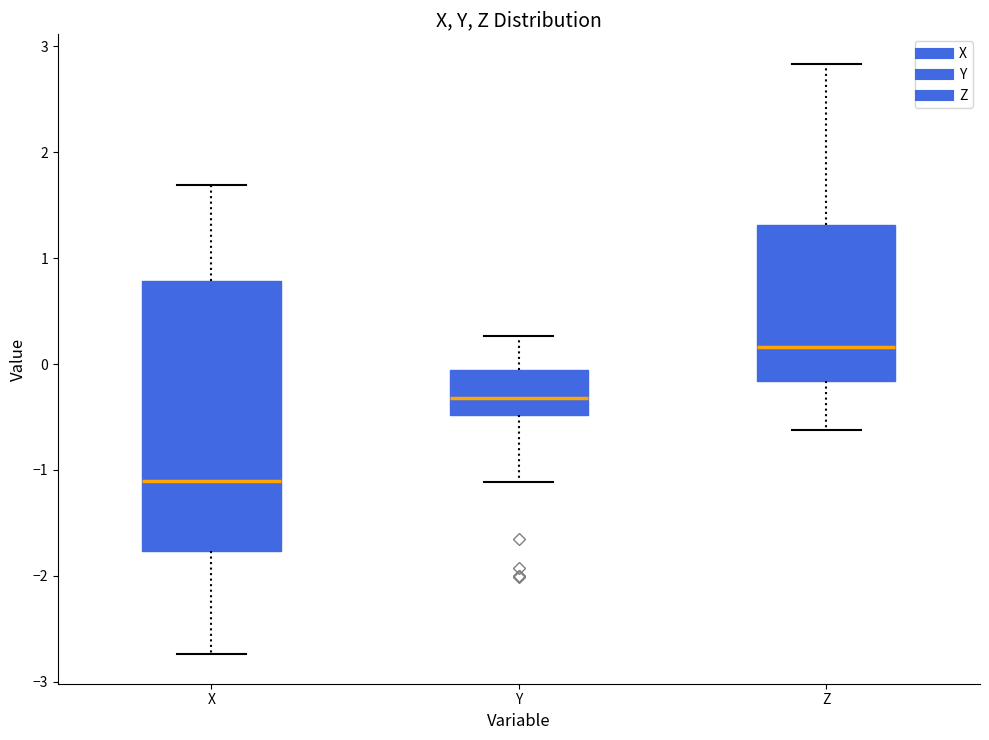

Where does the upper whisker of the box for X end on the y-axis? The values are not printed on the chart, so give them approximately, as read against the axis.

1.7